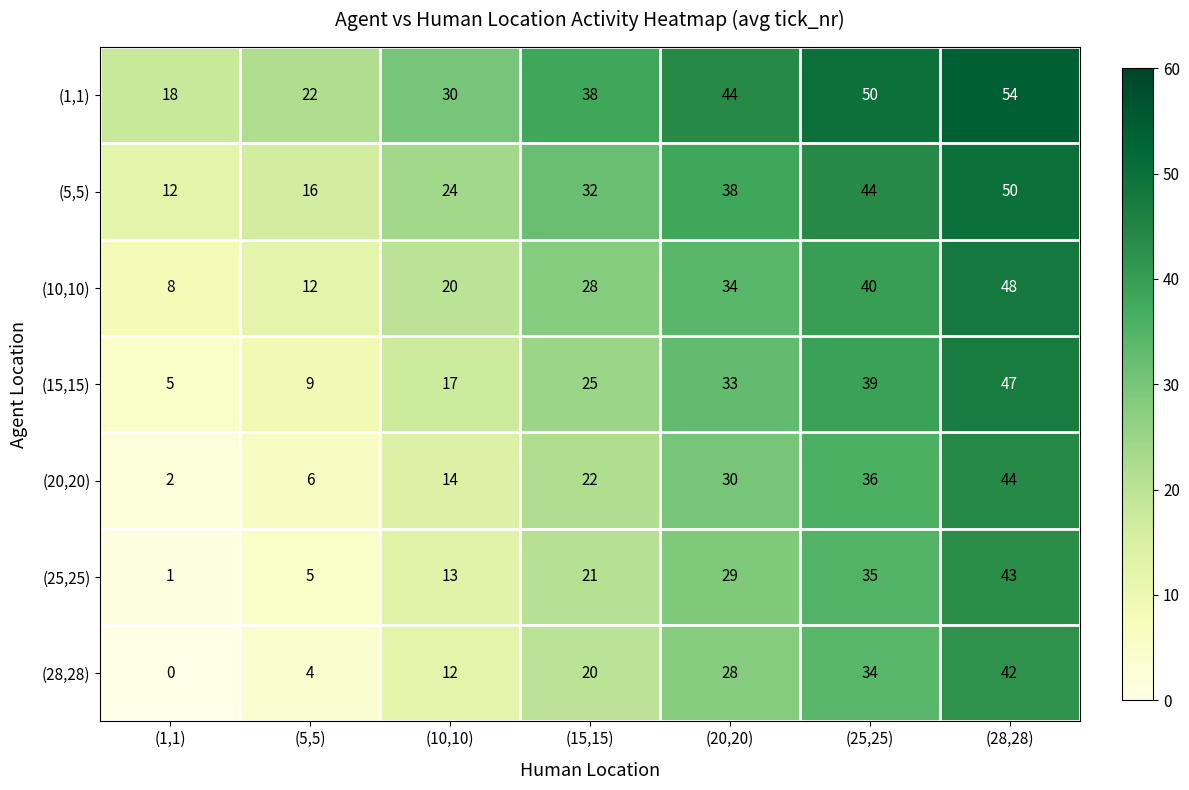

The value of (1,1) at (20,20) is 44. True or false?

True